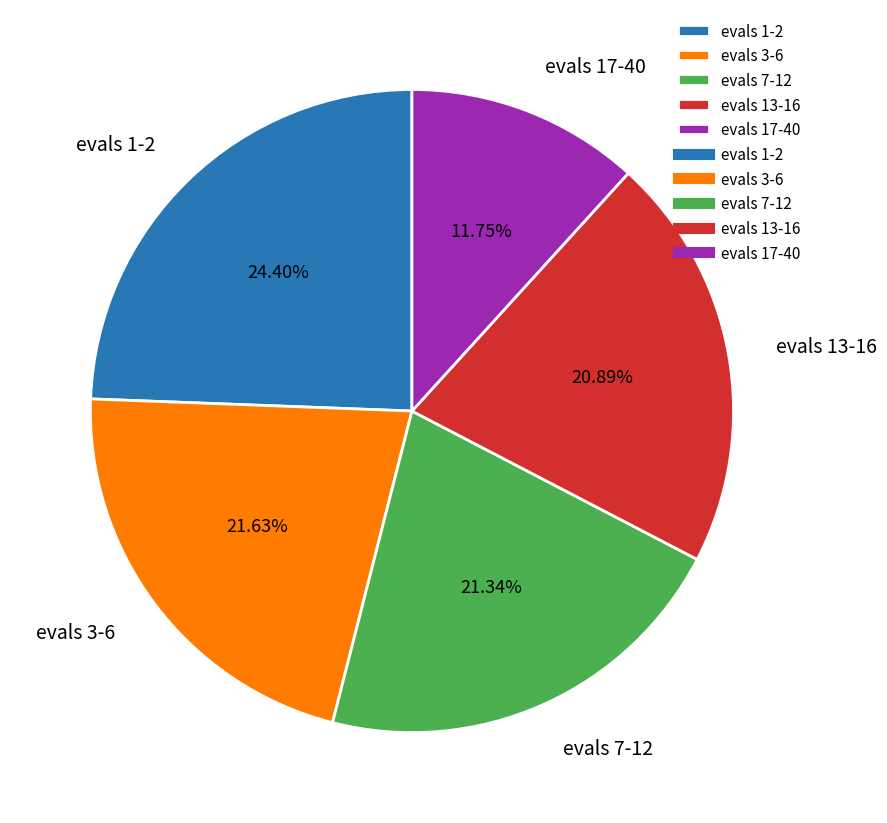

What percentage is the evals 13-16 slice, to the nearest percent?

21%